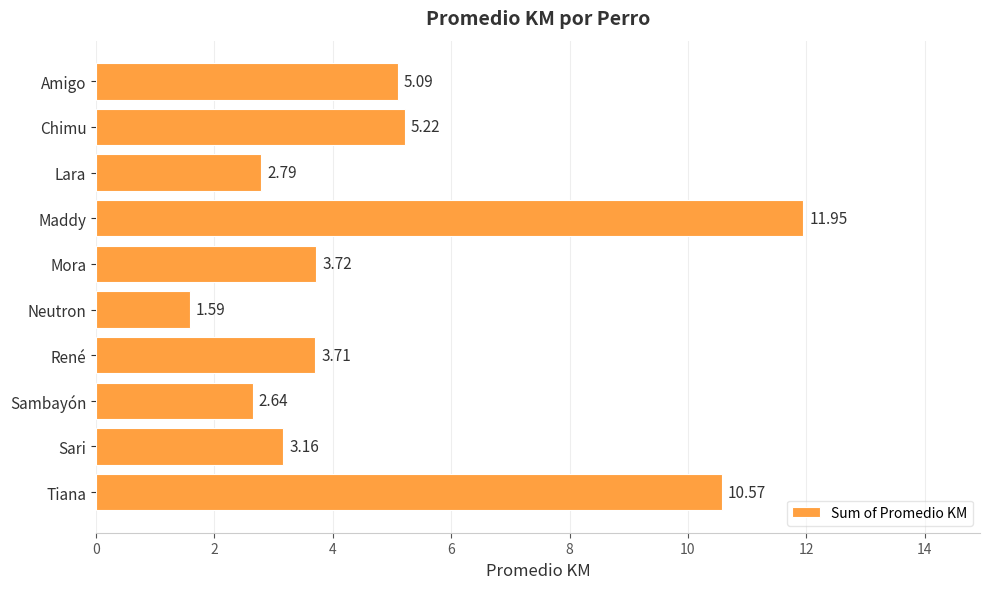

What is the label of the 7th bar from the top?

René